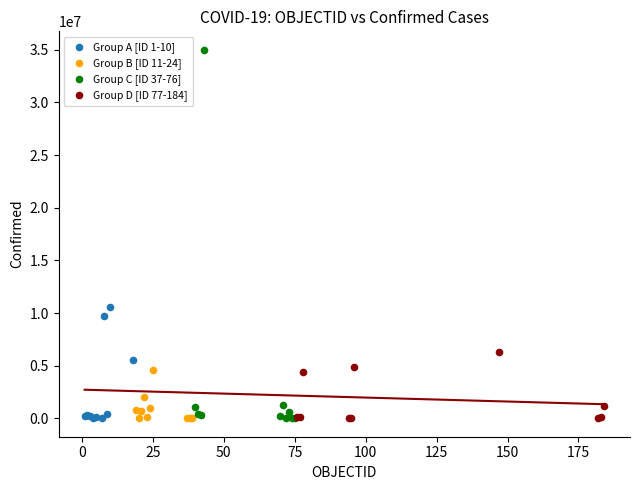

Which series reaches the maximum Y coordinate?

Group C [ID 37-76]